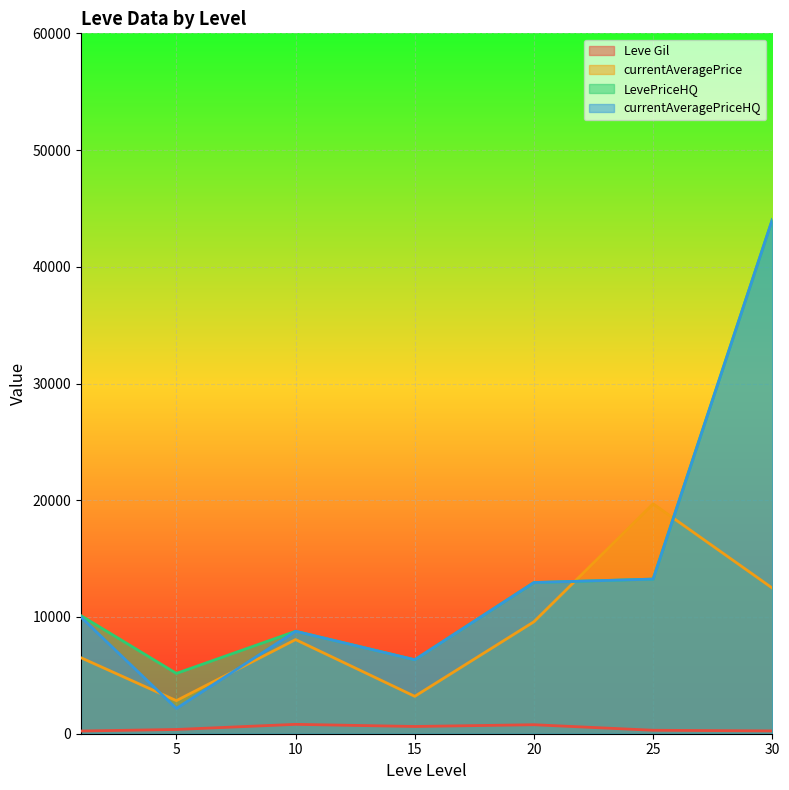

The currentAveragePrice series shows 2414 at 25. True or false?

False